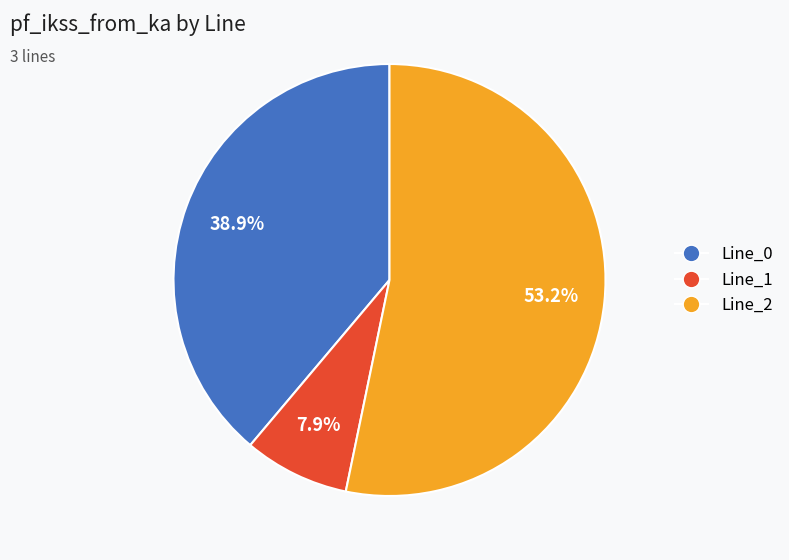

Which slice is the largest?

Line_2